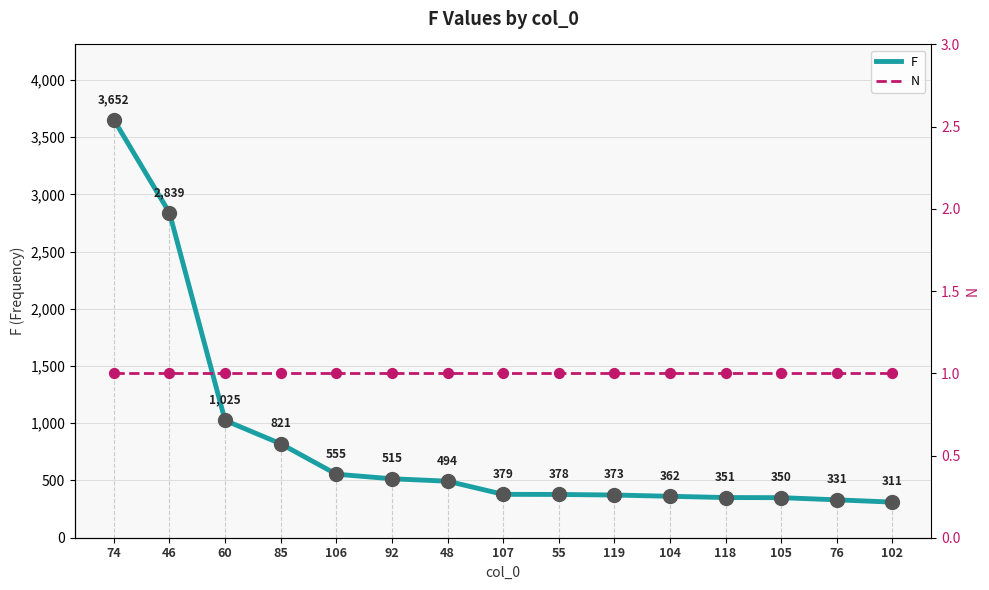

At which category is the sum across all series the highest?

74